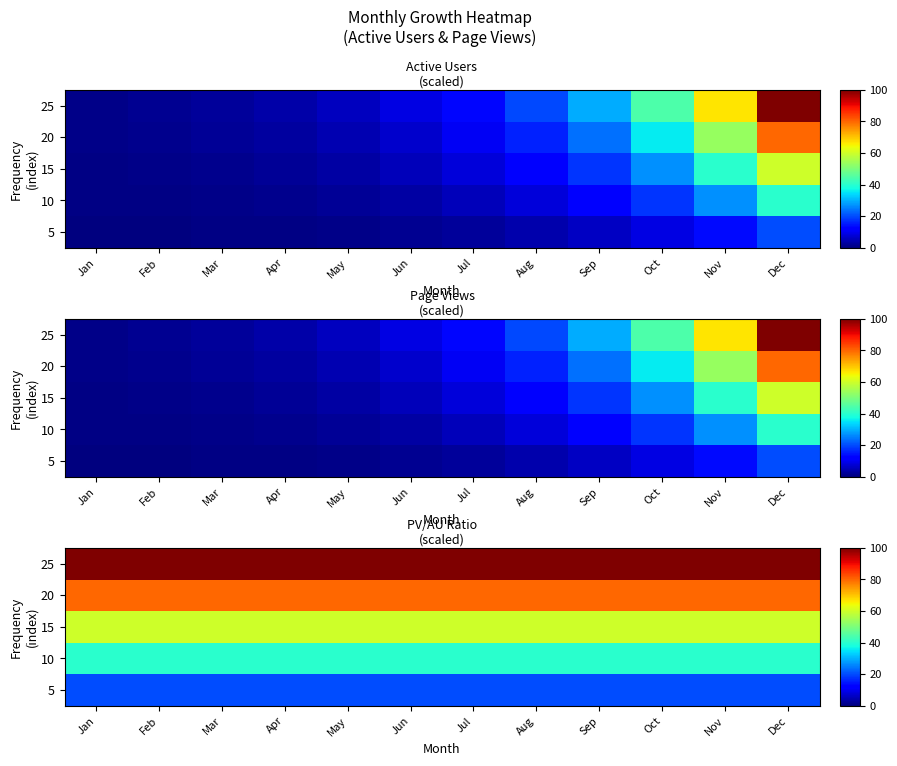

What is the total value across all series at Jul?

300.0